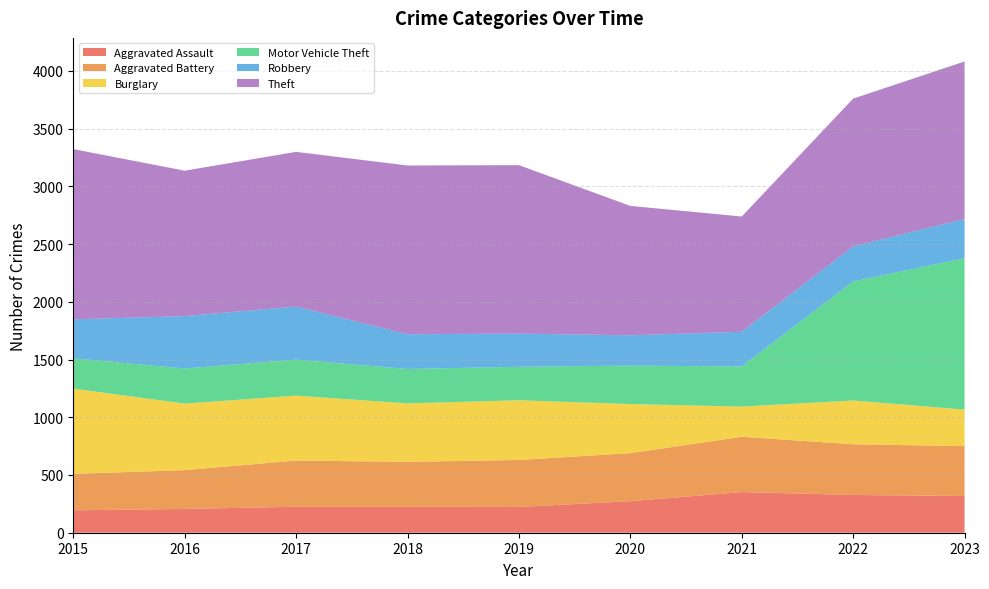

Reading right to left, extract all data points from this chart.

Aggravated Assault: 318	327	352	273	223	225	225	206	194
Aggravated Battery: 432	439	479	416	407	389	400	336	316
Burglary: 316	379	261	425	517	506	562	576	738
Motor Vehicle Theft: 1311	1031	348	333	290	298	312	304	263
Robbery: 340	304	300	263	287	301	460	454	337
Theft: 1364	1279	998	1120	1459	1461	1339	1259	1474